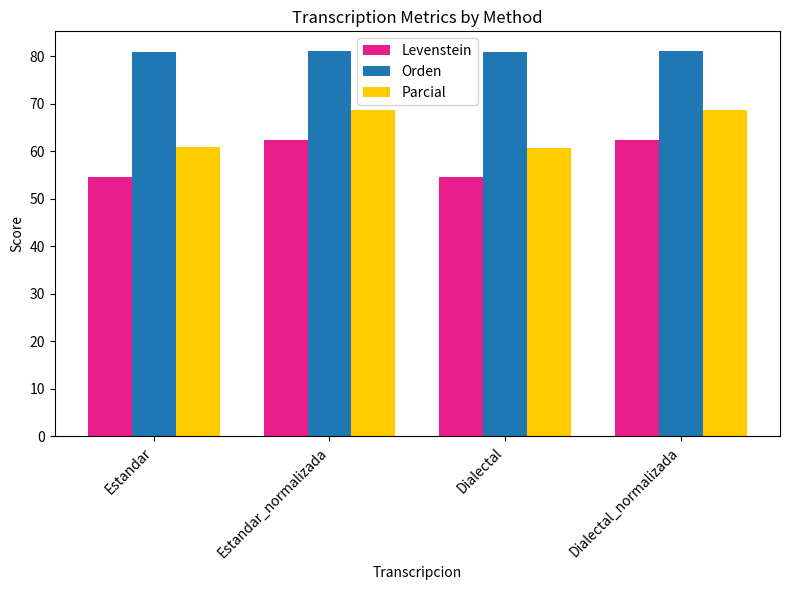

The Orden series shows 113.5 at Dialectal. True or false?

False